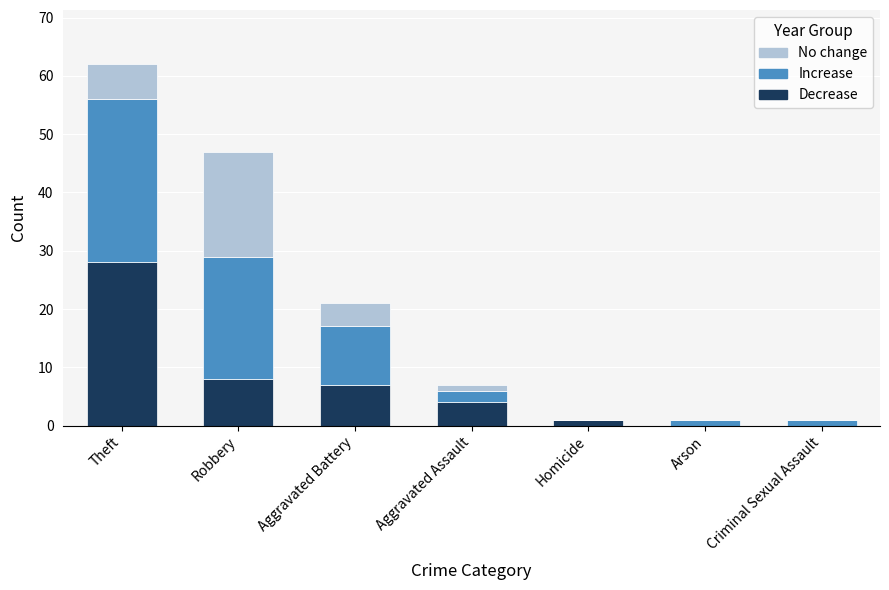

Are the bars grouped side by side (vs. stacked)?

No